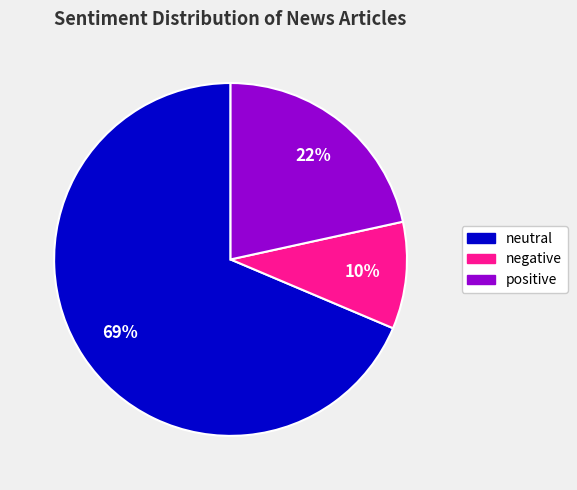

Is the sum of positive and neutral greater than half?

Yes